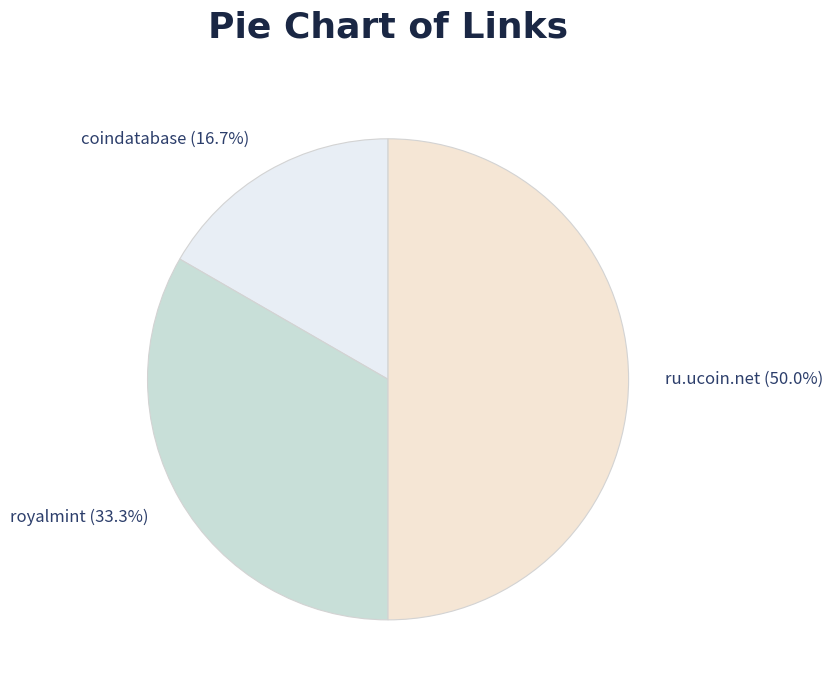

Combined, do ru.ucoin.net and royalmint account for over 50%?

Yes